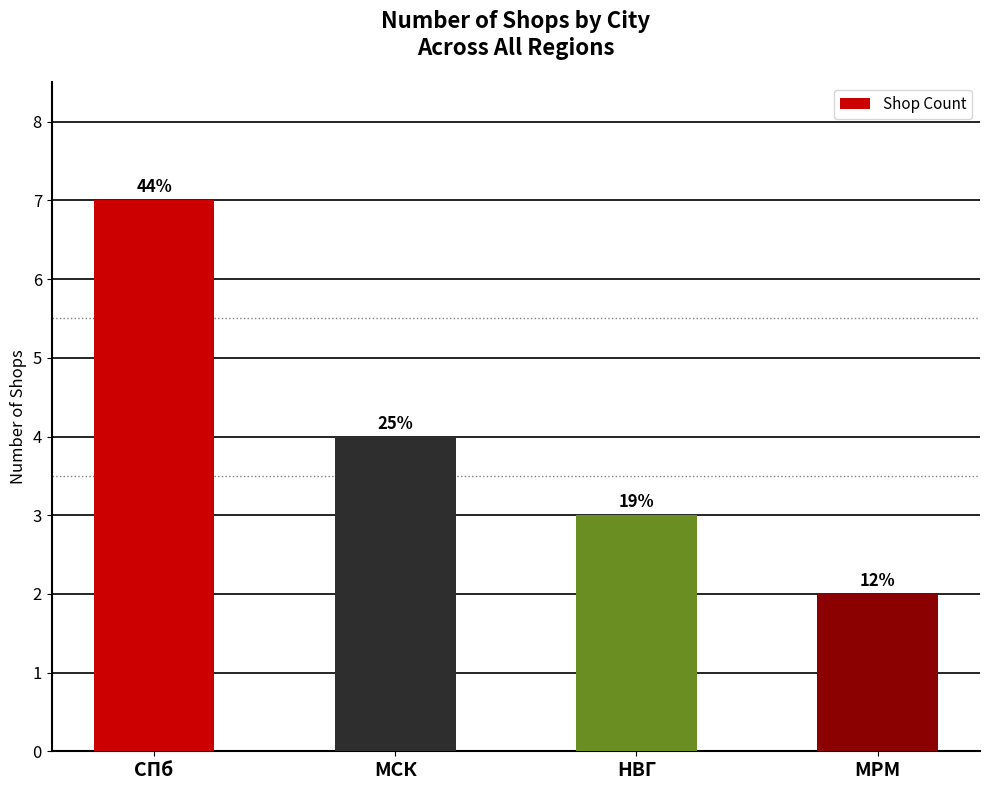

Reading left to right, what are all the values shown in this chart?

СПб=7	МСК=4	НВГ=3	МРМ=2